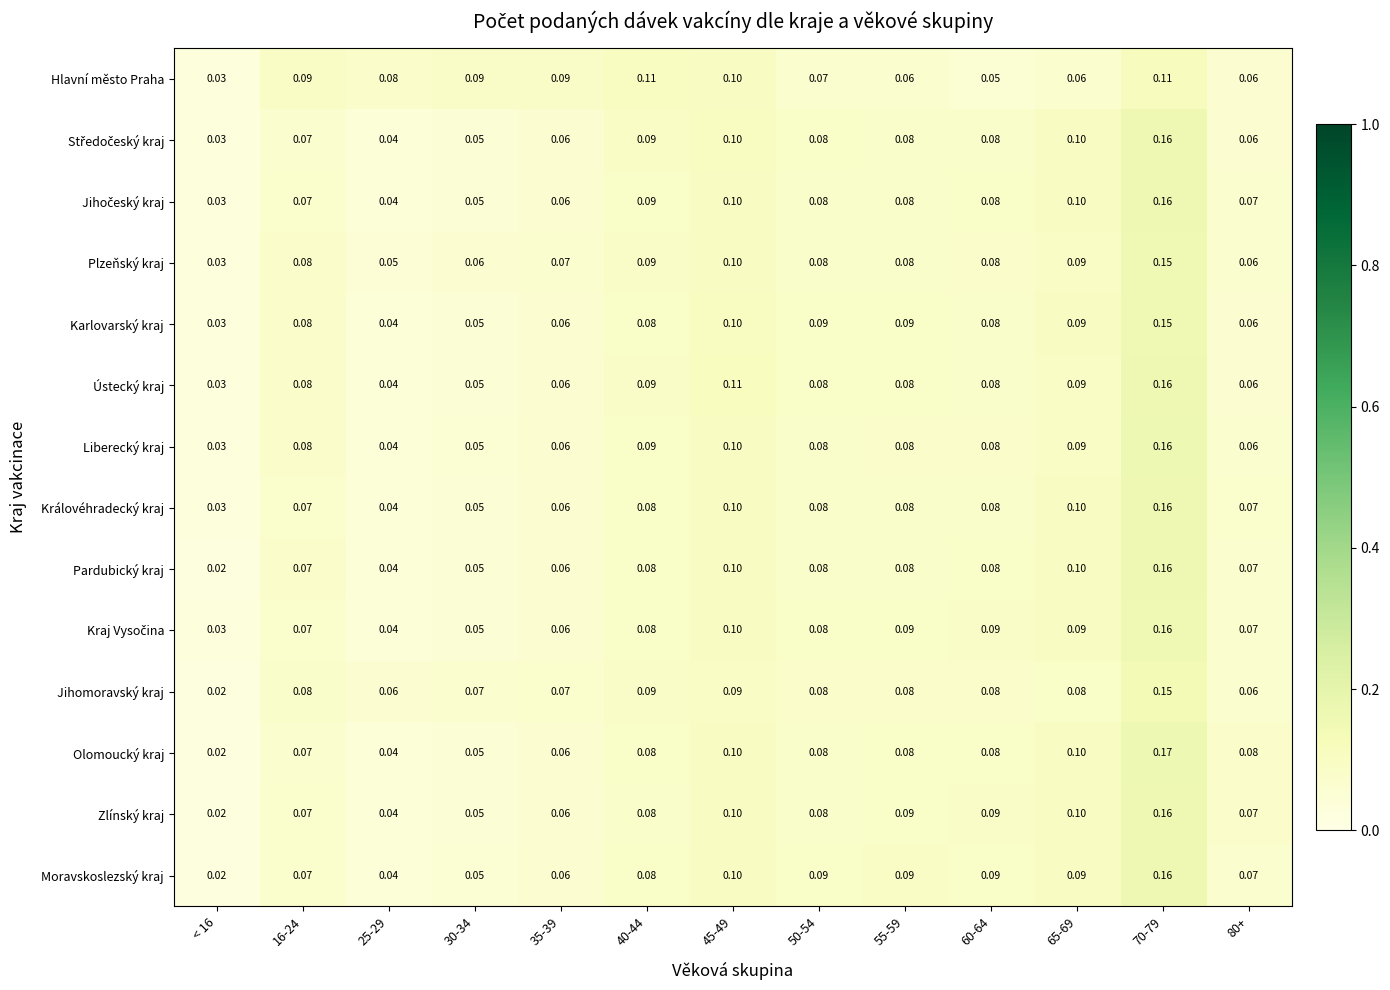

Which series has the largest total across all categories?

Plzeňský kraj